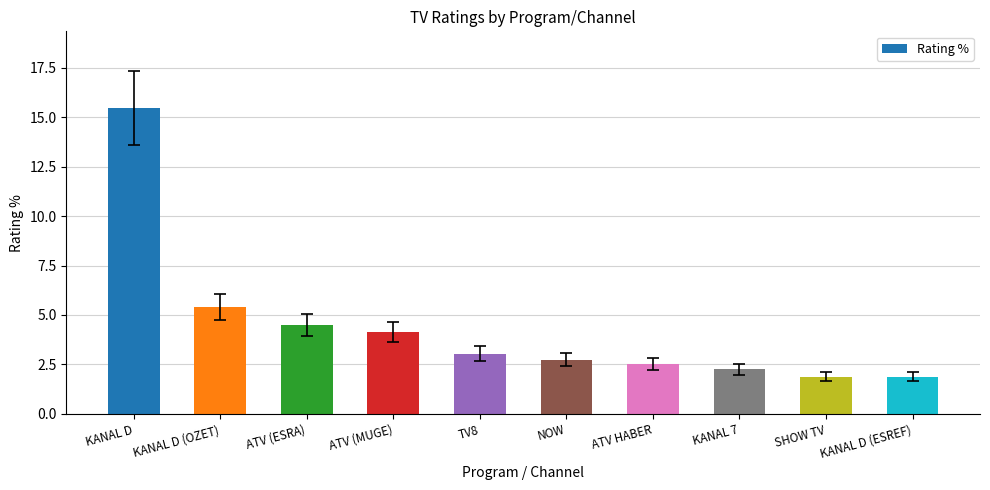

What is the difference between the second highest and second lowest values?

3.5